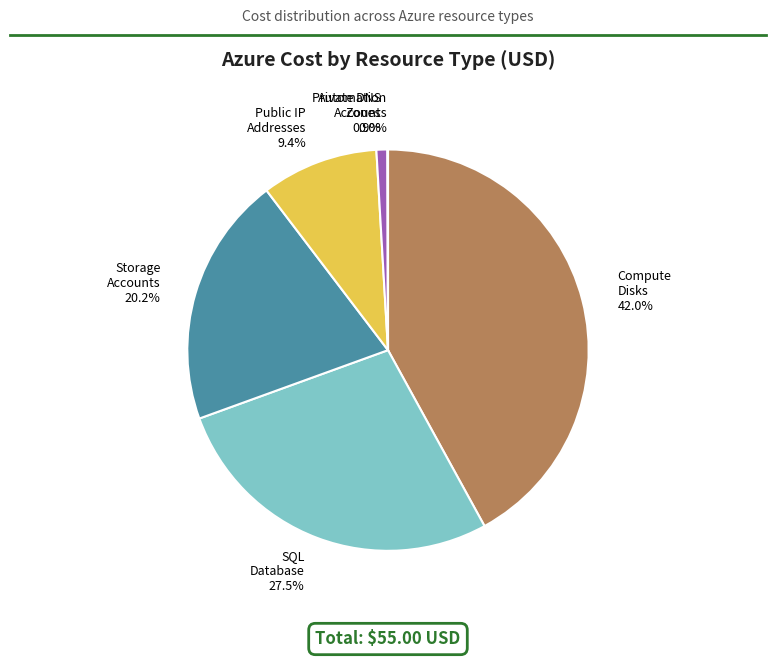

Is there a majority slice in this chart?

No